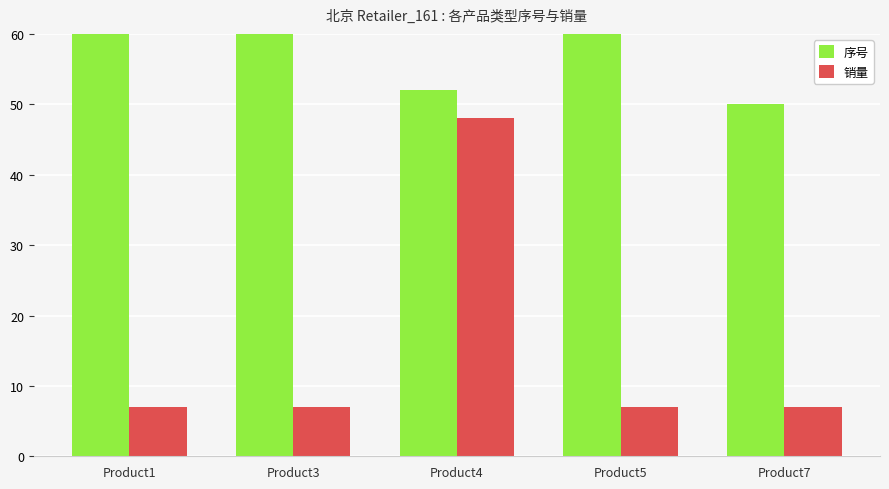

What is the value of the 销量 bar at the 4th from the left?

7